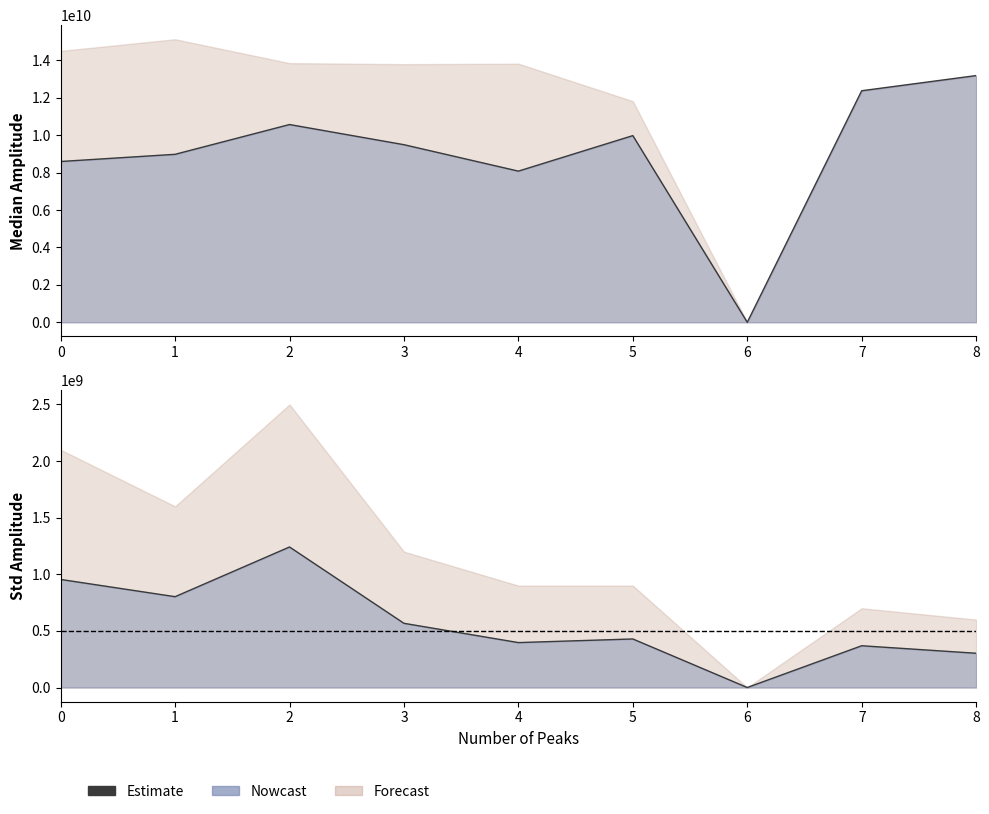

What is the change in value from 4 to 5?

+32009409.9